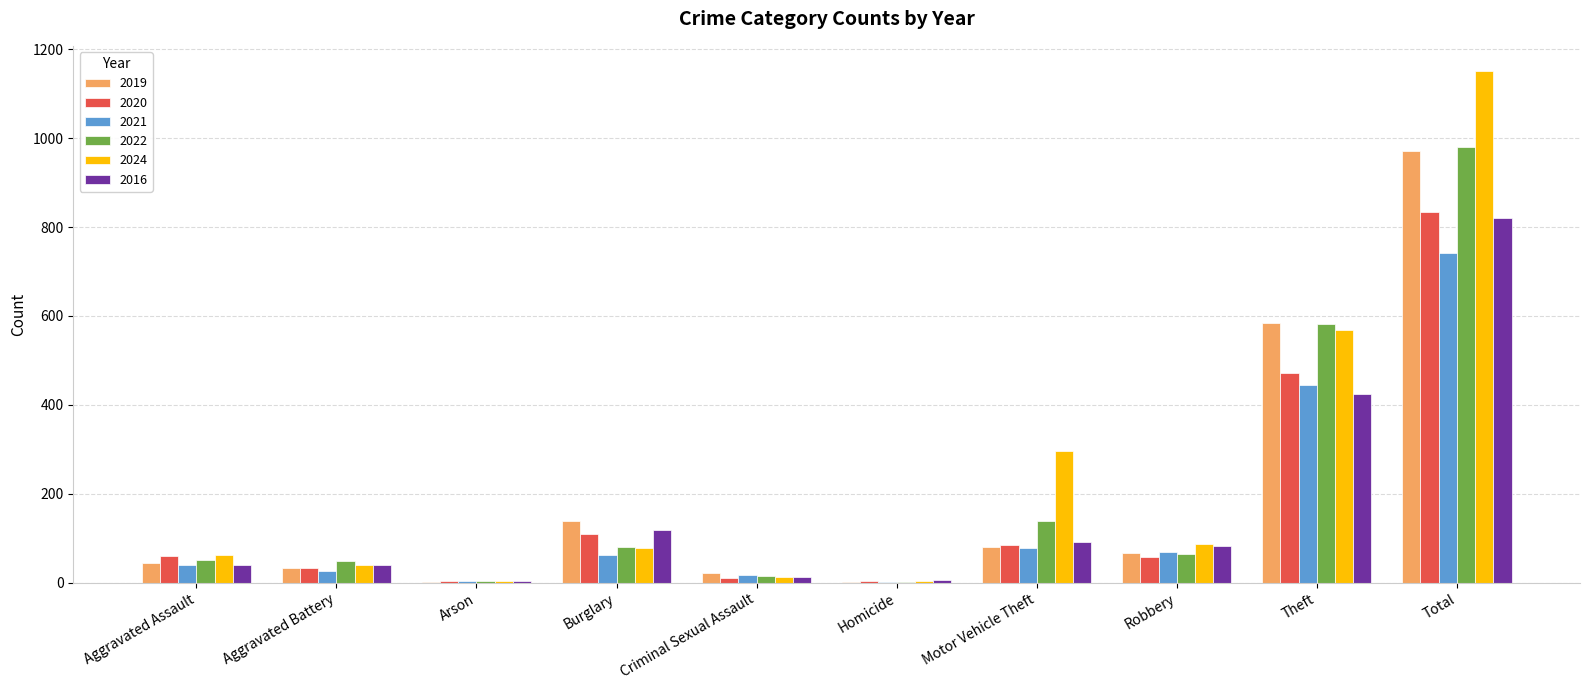

Are the bars grouped side by side (vs. stacked)?

Yes